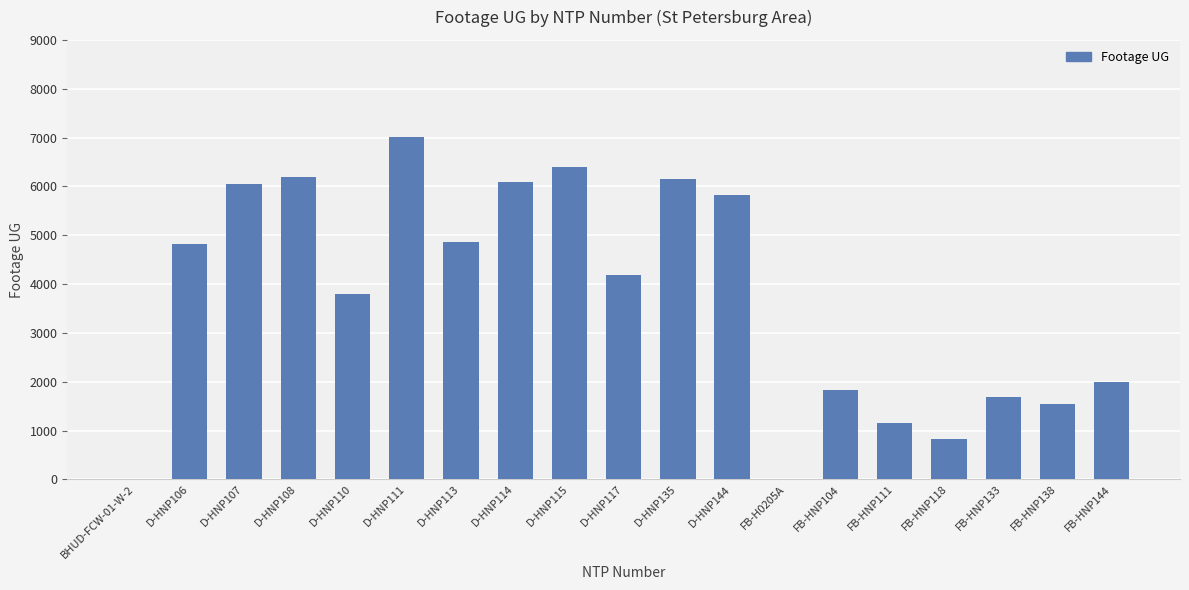

At which category does the chart reach its peak across all series?

D-HNP111